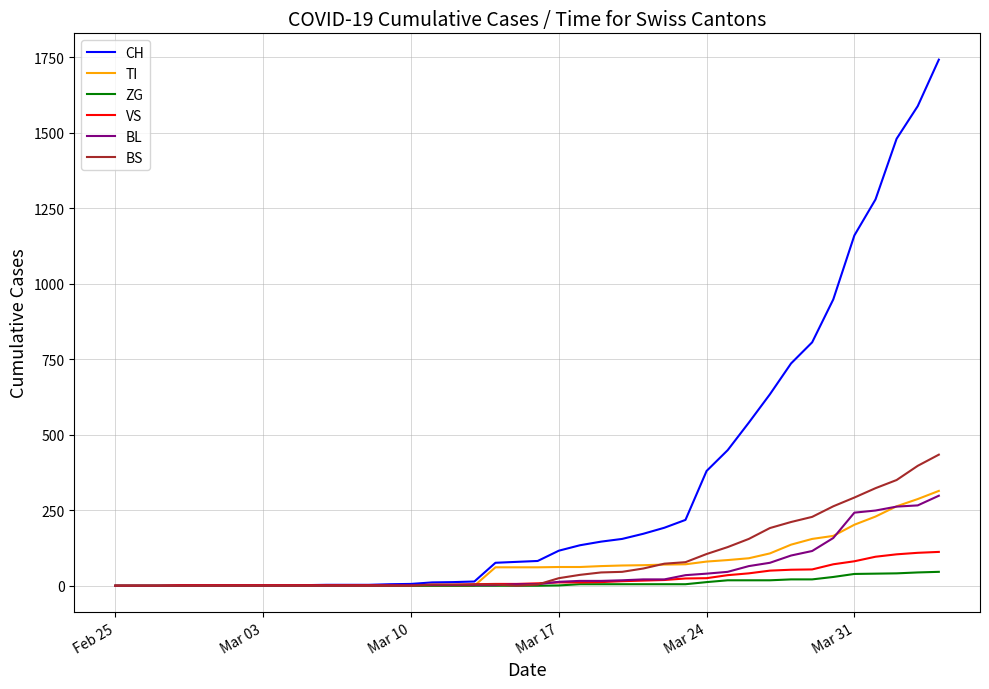

How many lines are shown in the chart?

6